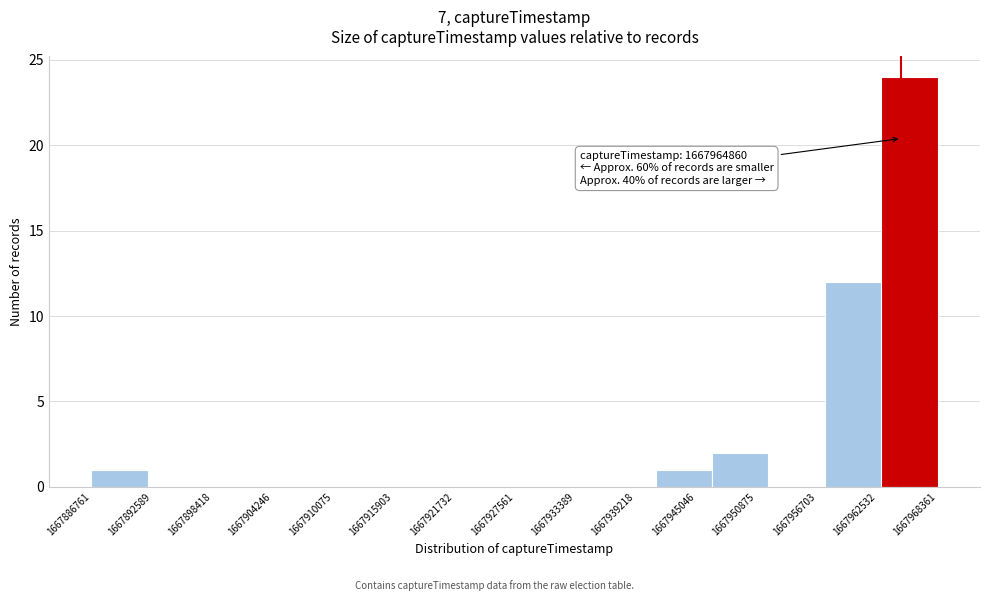

Which range on the x-axis has the tallest bar?

1667963000 to 1667968000